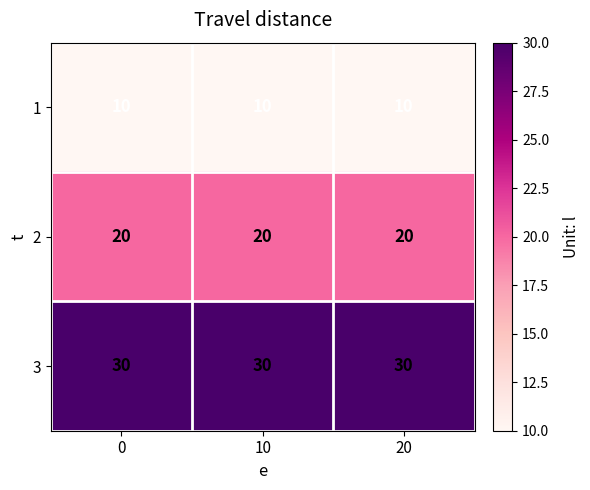

Rank the series by their maximum value, from highest to lowest.

3, 2, 1